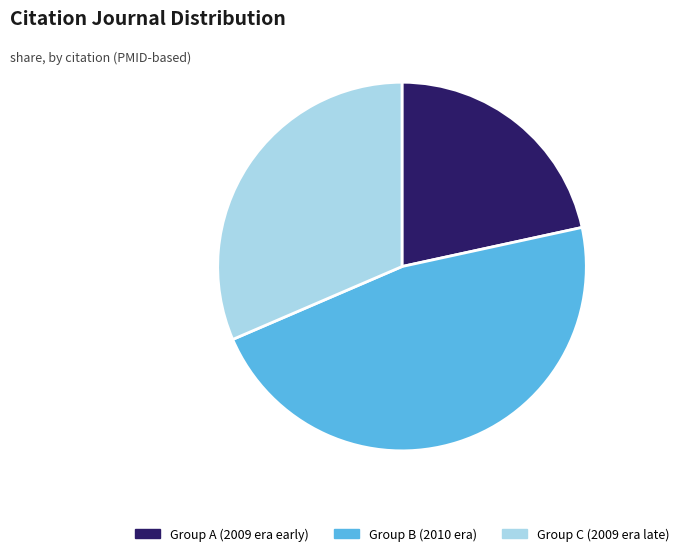

Rank the categories by value from highest to lowest.

Group B (2010 era), Group C (2009 era late), Group A (2009 era early)